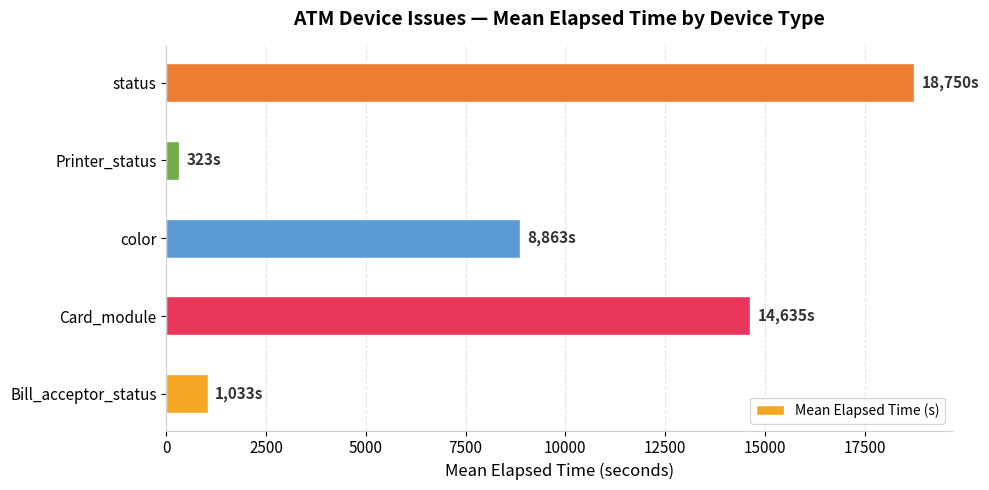

What is the difference between the second highest and second lowest values?

13602.7